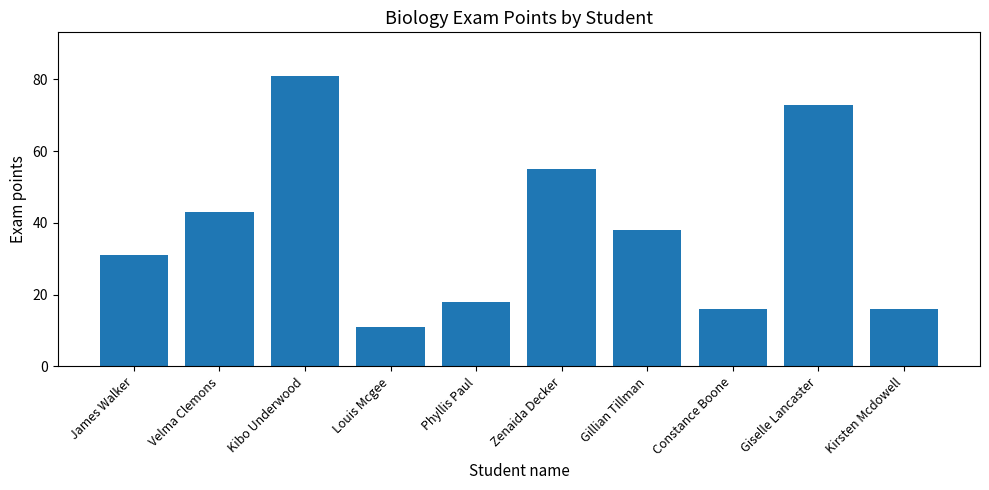

Between Gillian Tillman and Giselle Lancaster, which is larger?

Giselle Lancaster